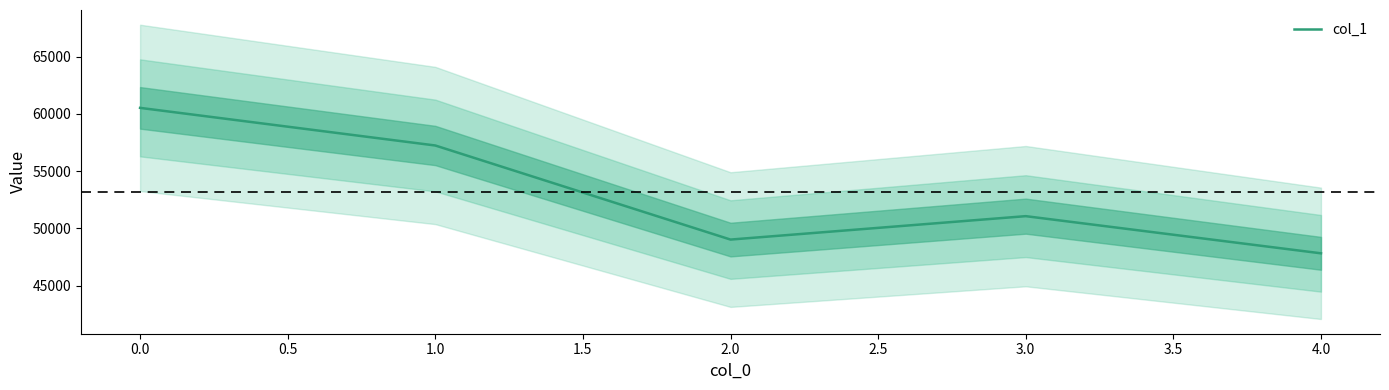

The value of col_1 at 3.0 is 51065. True or false?

True